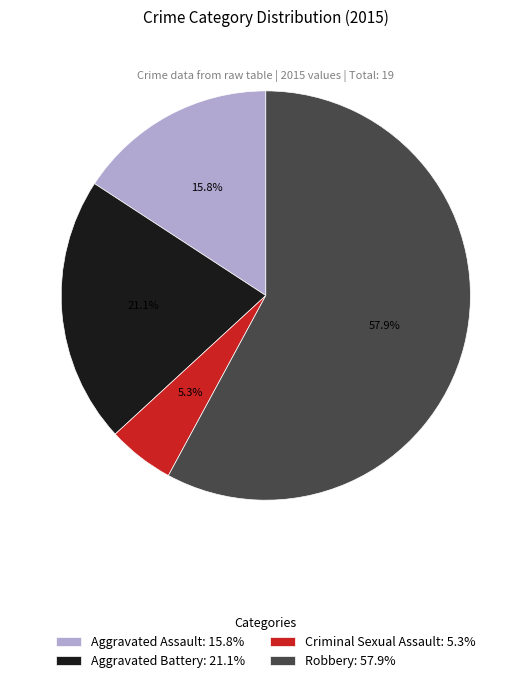

The Aggravated Assault slice represents 16% of the pie. True or false?

True